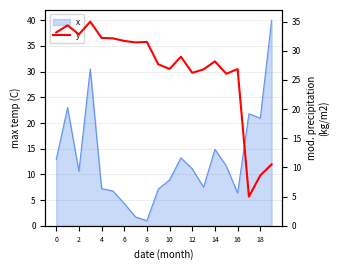

Where is x nearest to the value 20?

18